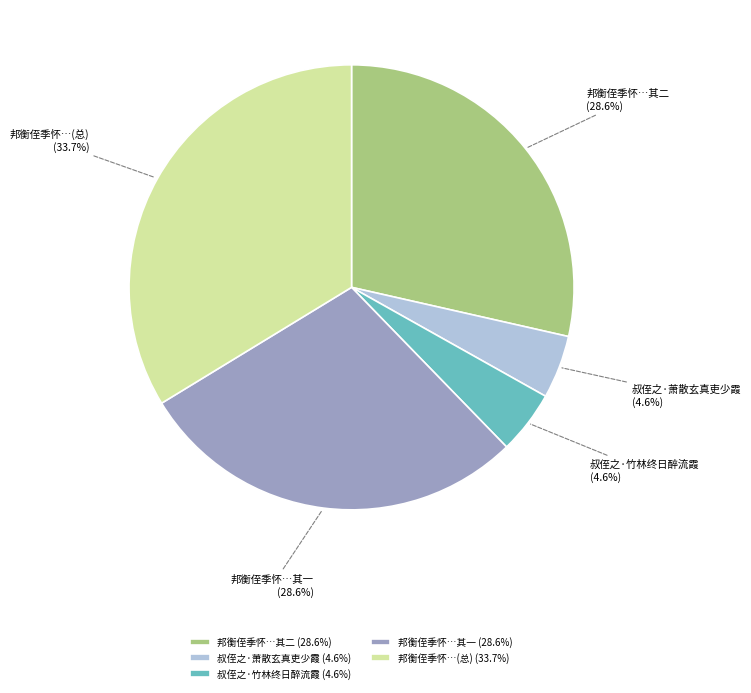

What is the ratio of the value at 邦衡侄季怀…(总) (33.7%) to the value at 叔侄之·竹林终日醉流霞 (4.6%)?

7.3